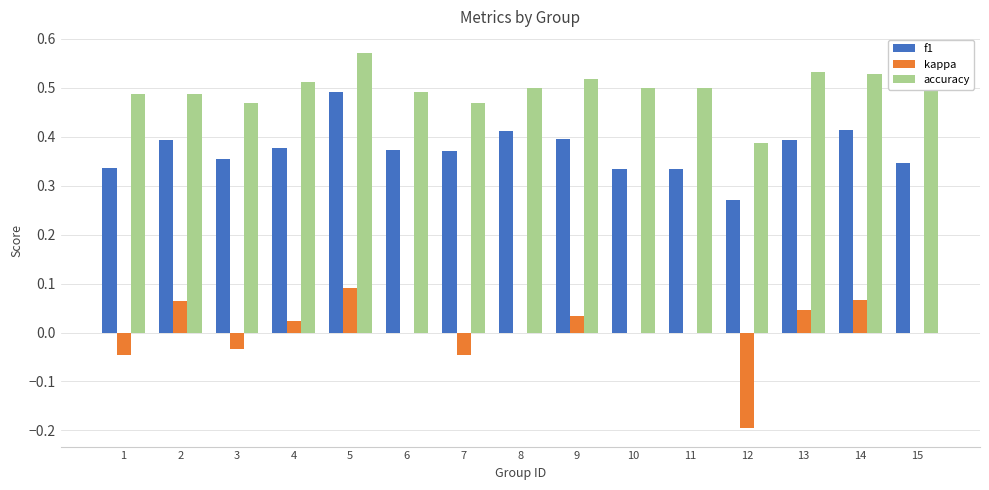

What is the sum of all accuracy values?

7.5